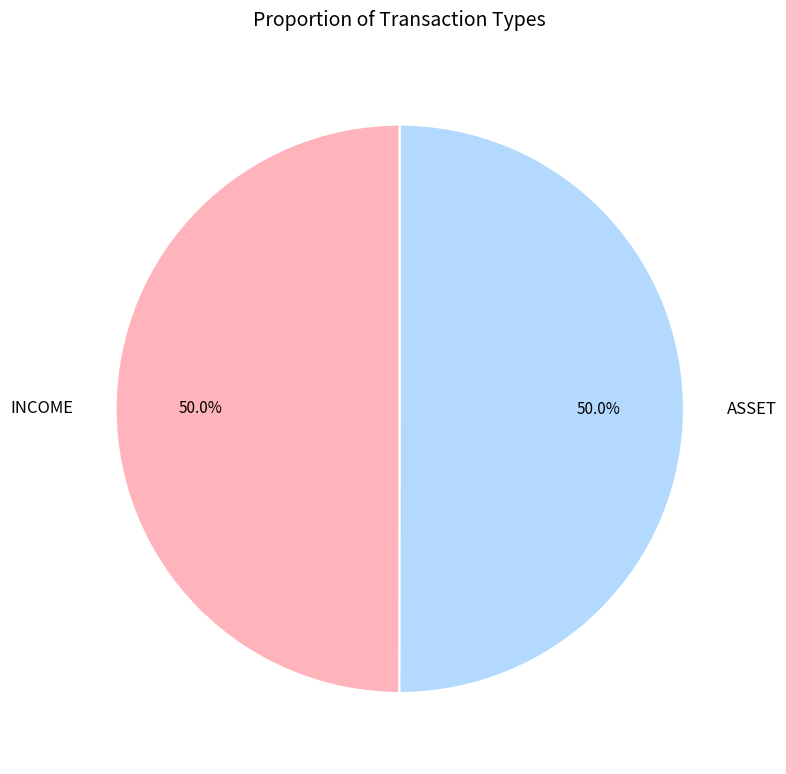

How many slices are in this pie chart?

2